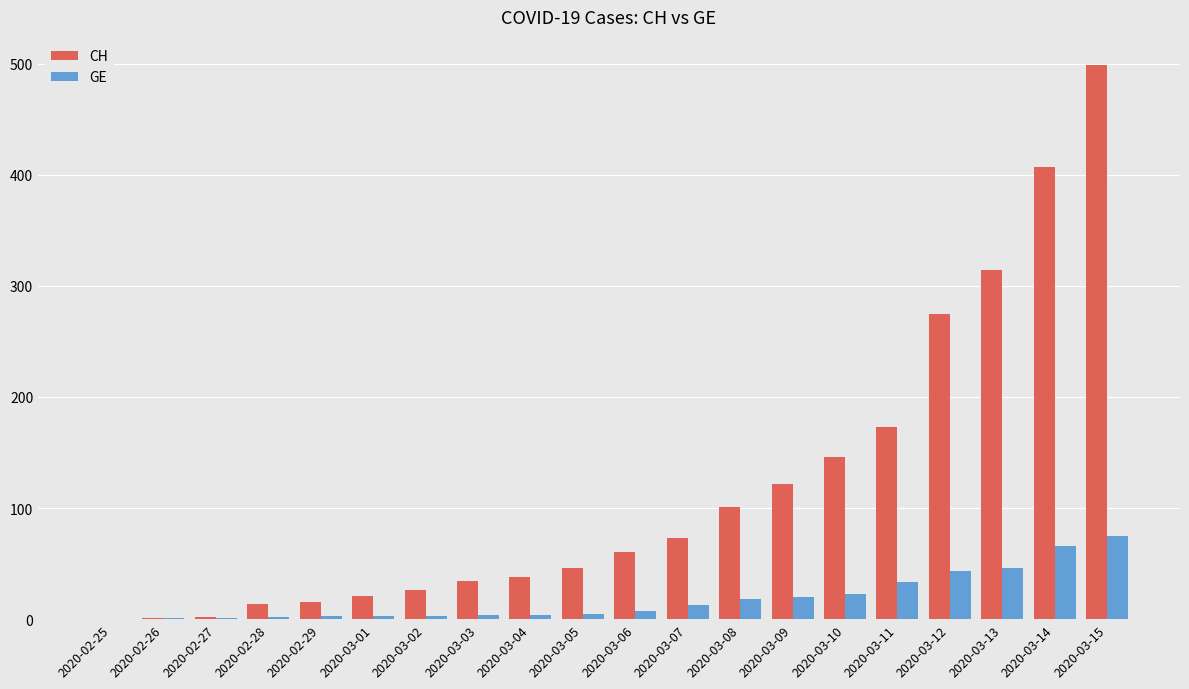

How many distinct data groups are displayed?

2